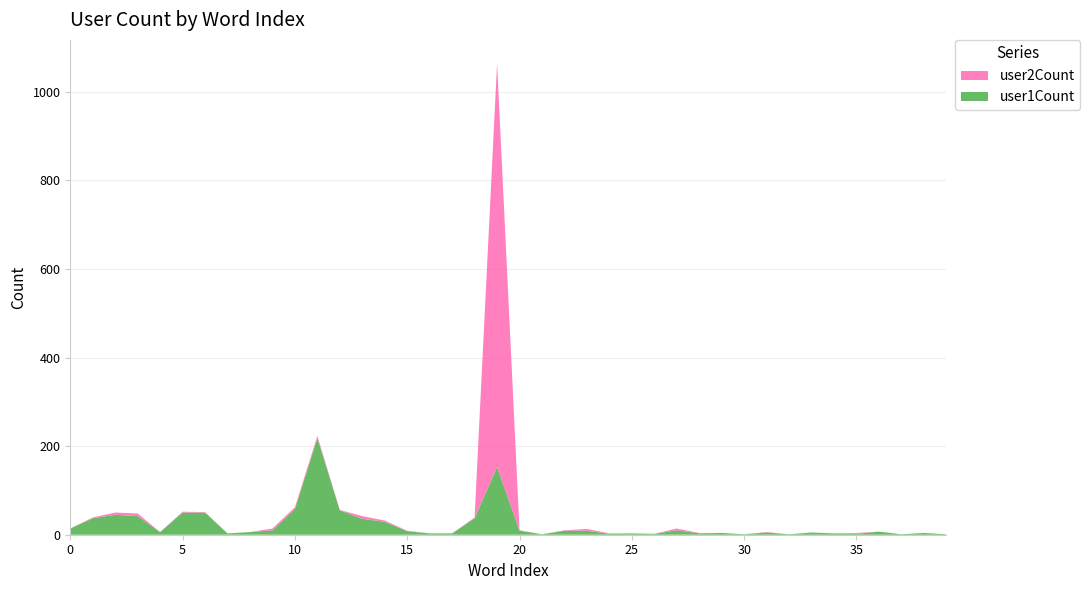

Reading left to right, what are all the values shown in this chart?

user1Count: 14	37	45	42	6	50	50	3	6	10	58	218	55	36	29	8	3	3	37	153	9	1	9	9	2	3	2	10	3	4	1	5	1	5	3	2	7	1	4	1
user2Count: 0	2	5	6	0	2	1	0	0	4	4	5	1	6	3	1	0	0	2	911	1	0	1	4	1	0	0	4	1	0	0	1	0	0	0	2	0	0	0	0